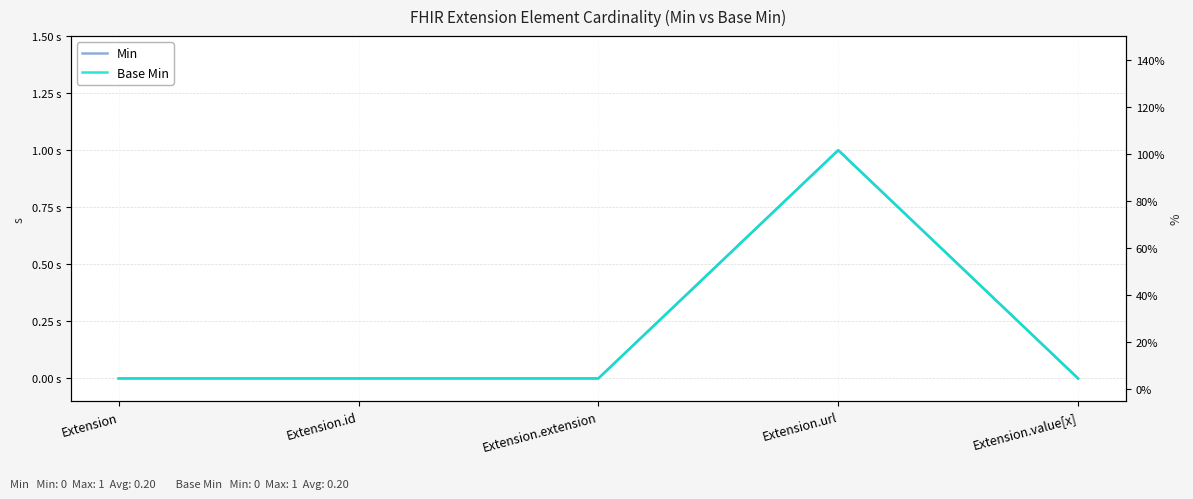

True or false: Min and Base Min cross at least once.

False